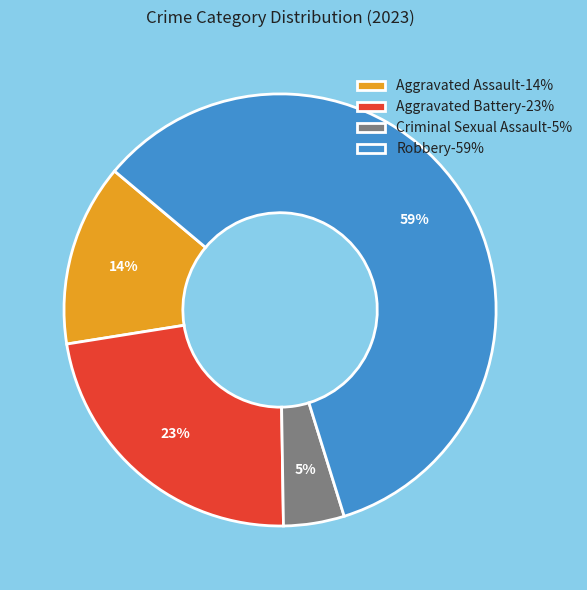

Do Robbery-59% and Criminal Sexual Assault-5% together represent more than half of the pie?

Yes